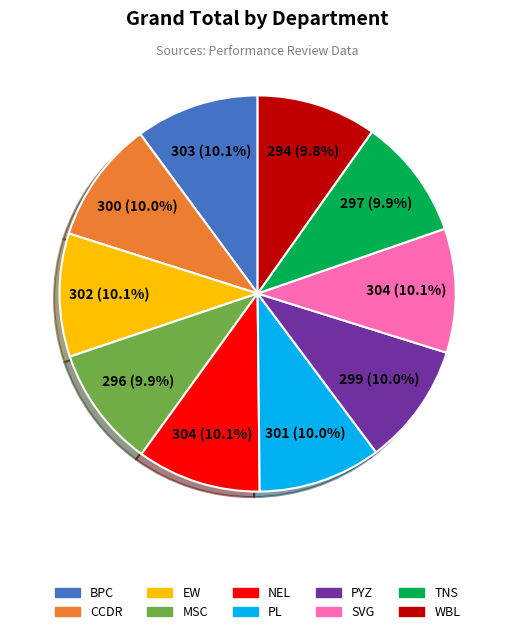

Is there any slice that represents more than half of the pie?

No